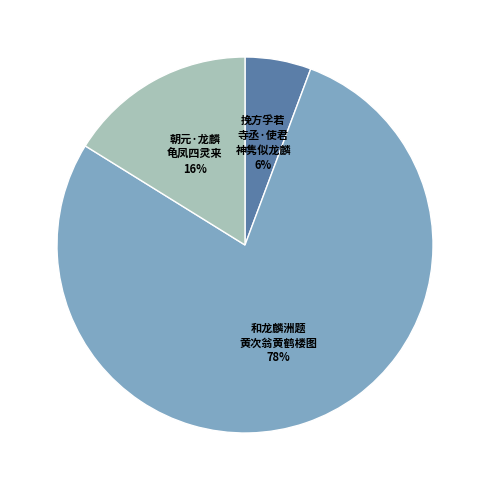

To the nearest percent, what is the average slice percentage?

33%